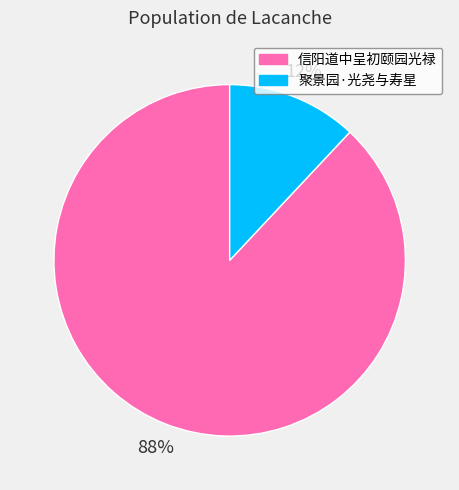

Approximately how many times larger is the value at 信阳道中呈初颐园光禄 compared to 聚景园·光尧与寿星?

7.3